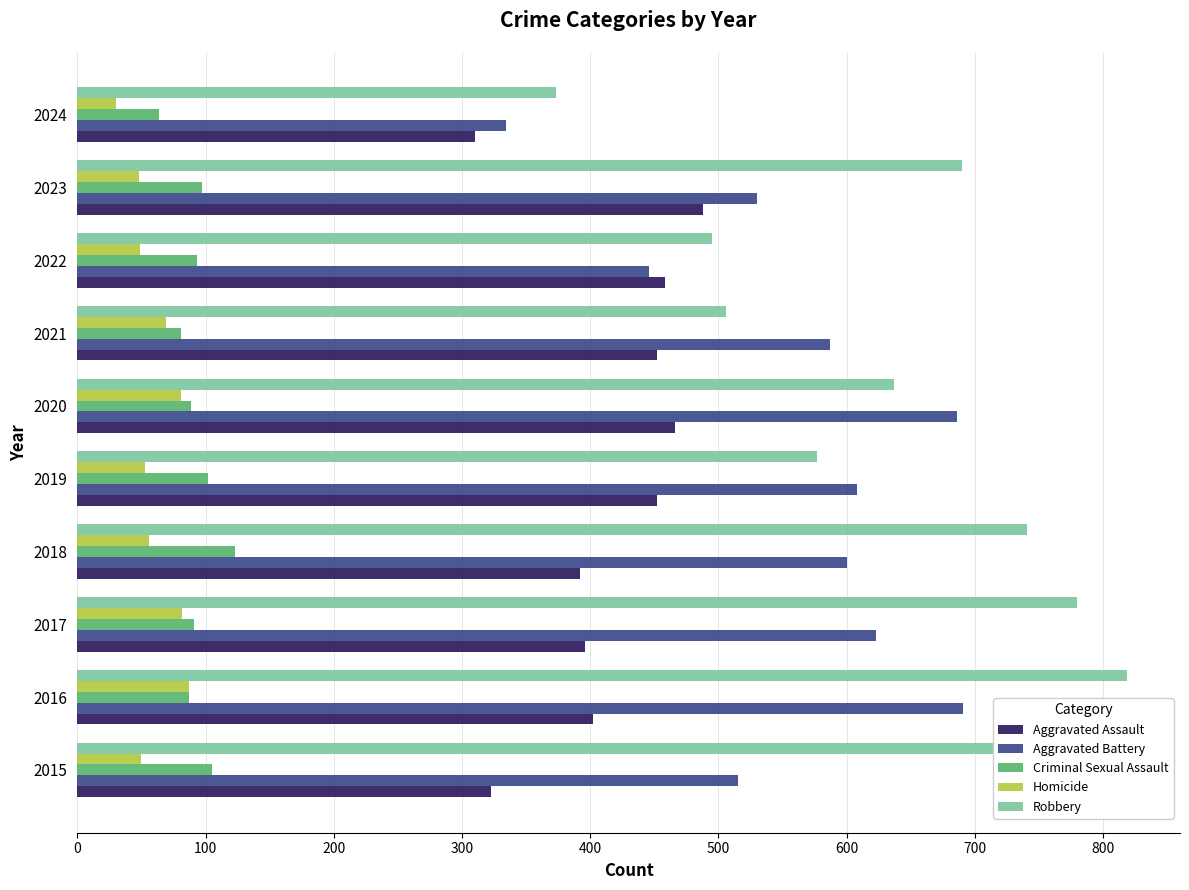

True or false: Criminal Sexual Assault has a value of 26 at 2017.

False